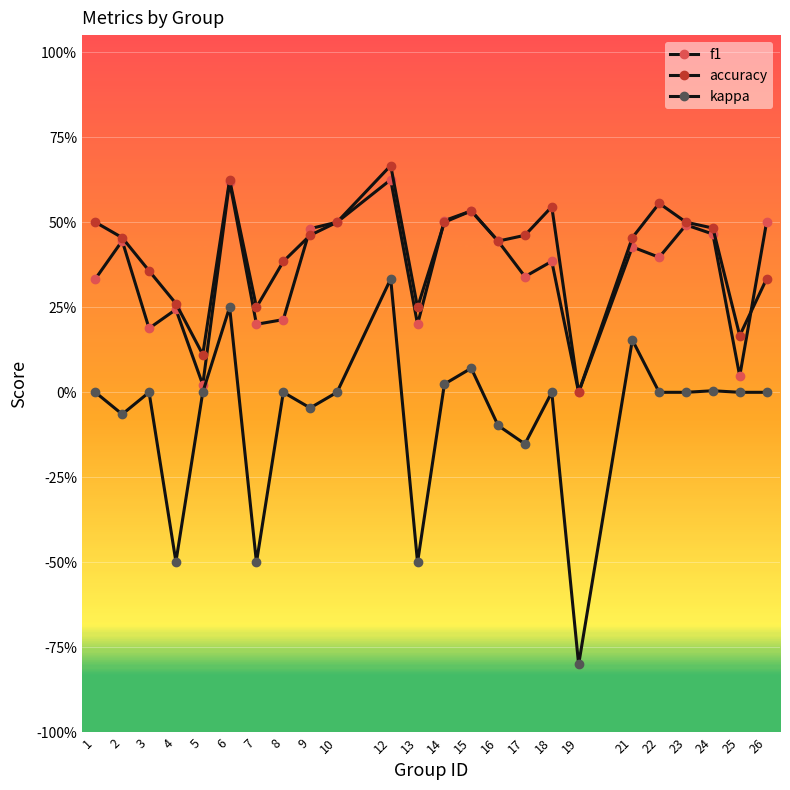

True or false: kappa has a value of 0.0 at 26.

True